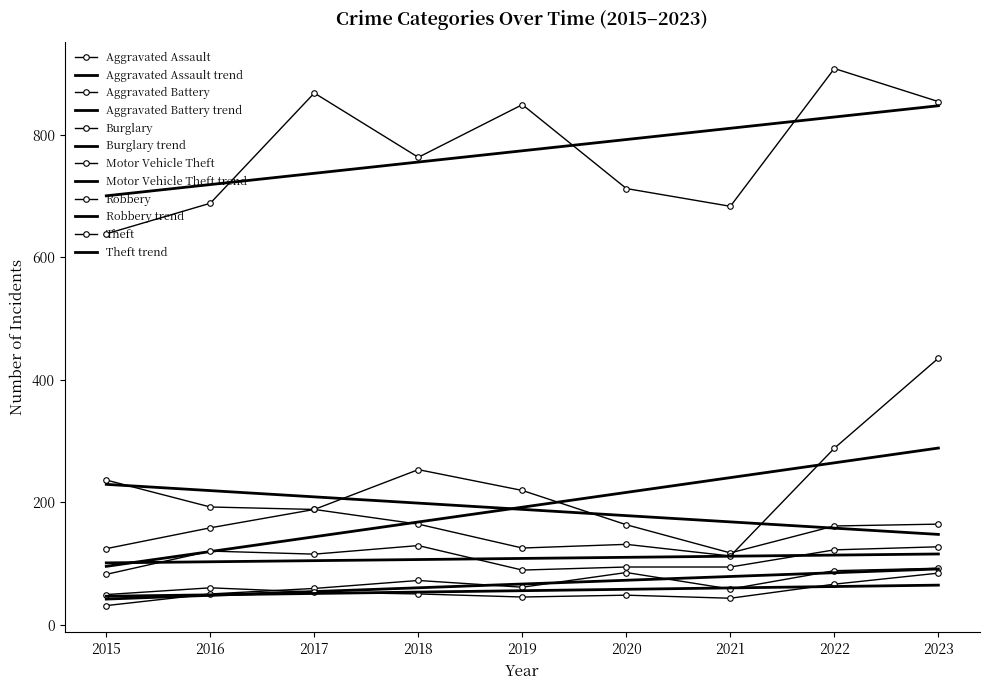

What is the difference between the second highest and second lowest values in the Aggravated Battery series?

21